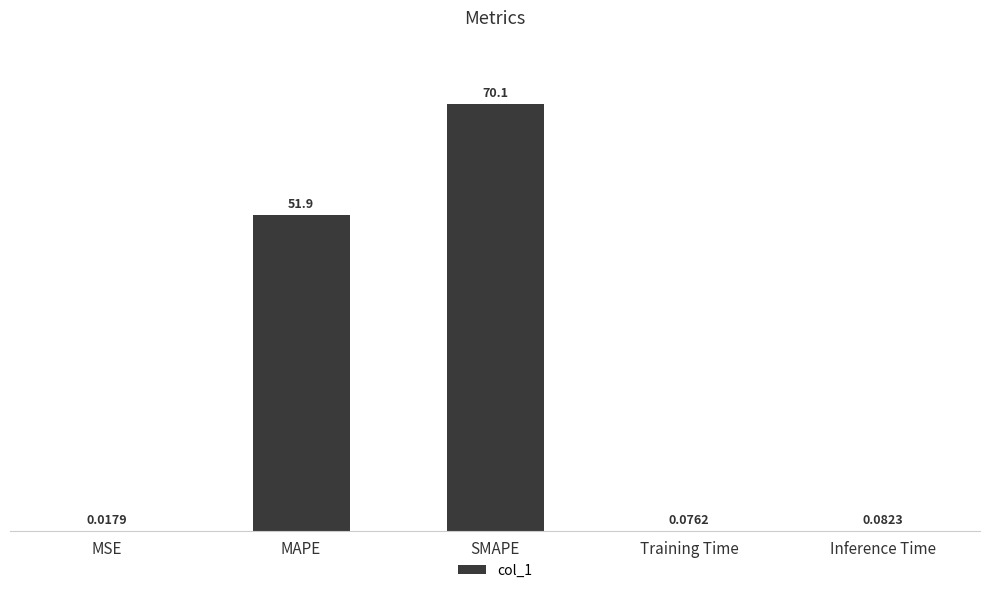

Between SMAPE and Training Time, which is larger?

SMAPE